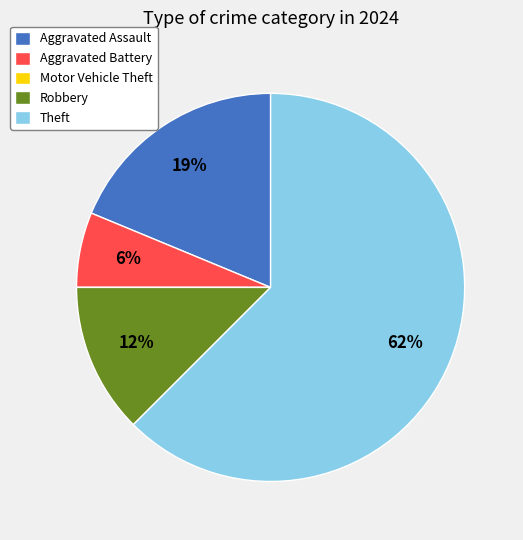

Combined, do Aggravated Battery and Aggravated Assault account for over 50%?

No